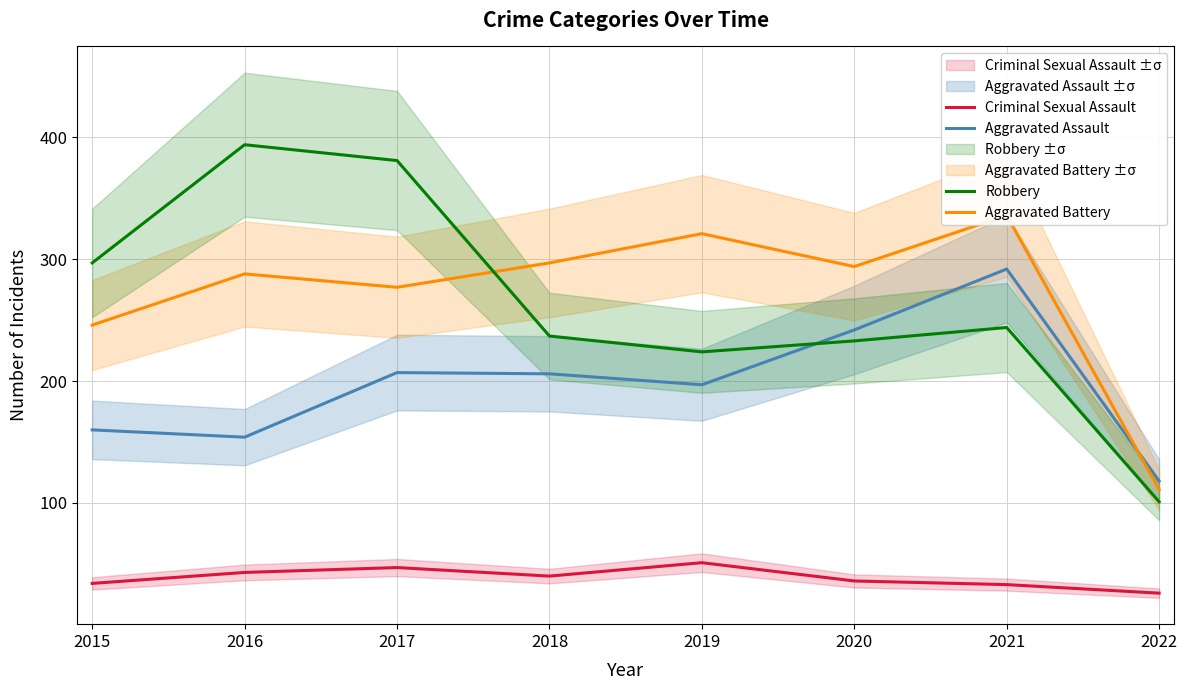

What is the difference between the maximum and second lowest values in the Aggravated Battery series?

90